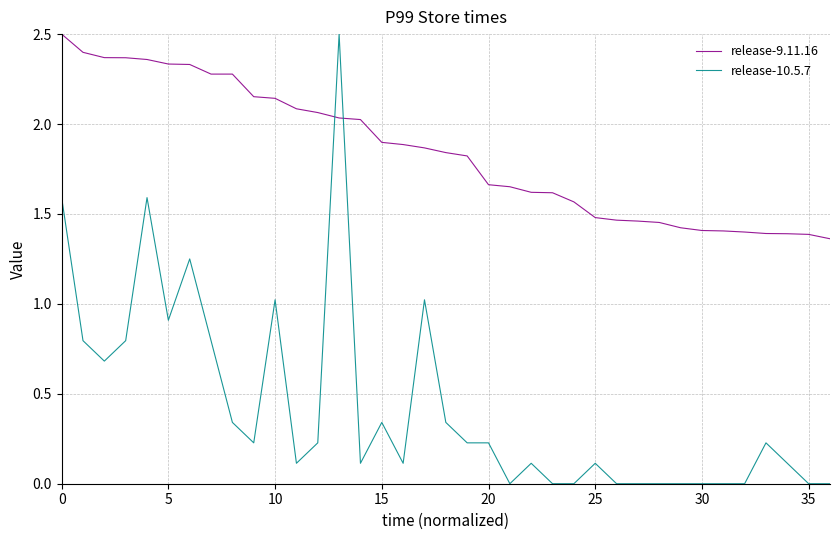

What is the maximum value shown in the chart?

2.5